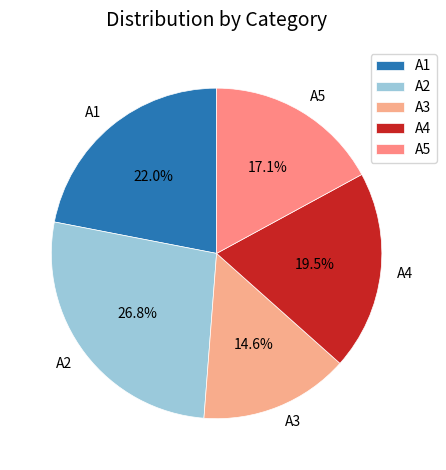

The A2 slice represents 19% of the pie. True or false?

False